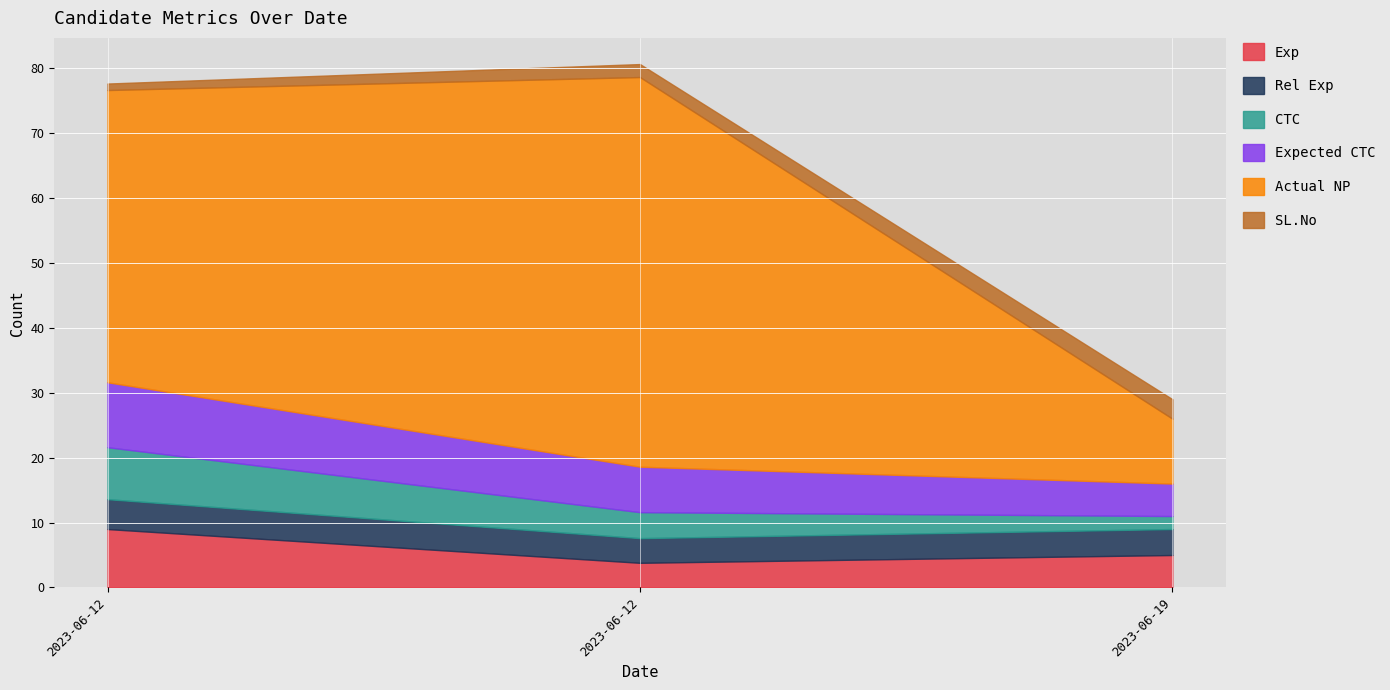

The value of Expected CTC at 2023-06-19 is 7.1. True or false?

False